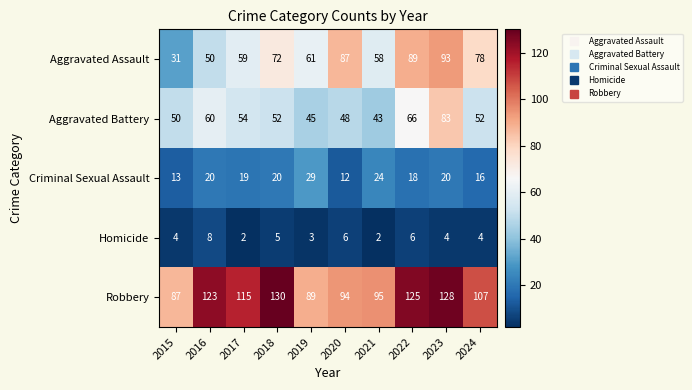

What is the approximate value of Aggravated Battery at 2018, to the nearest 5?

50